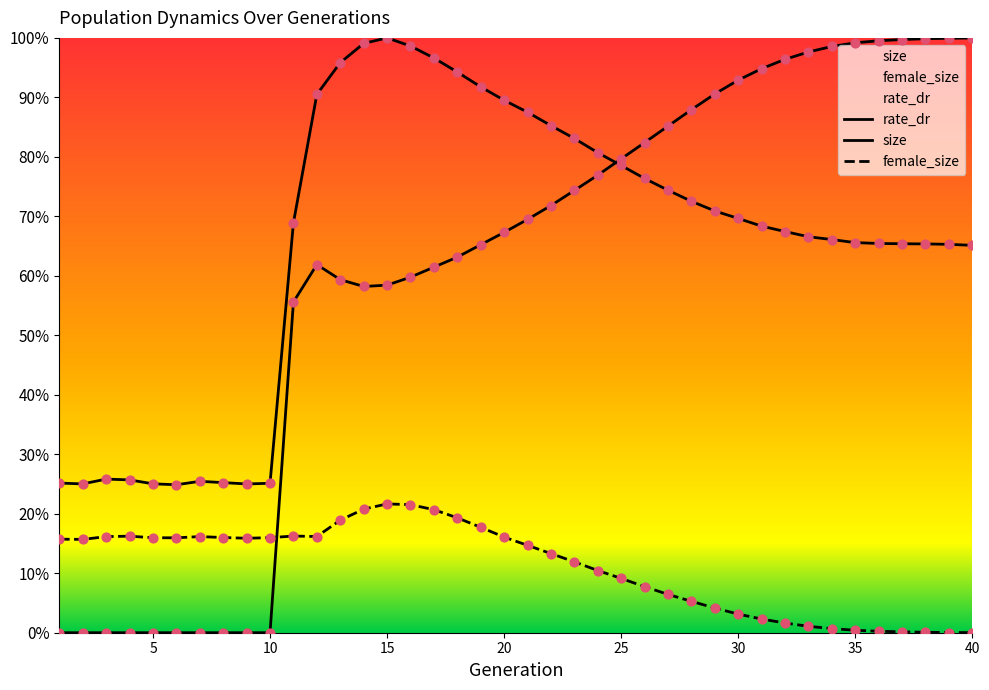

At how many categories does at least one series exceed 0?

40